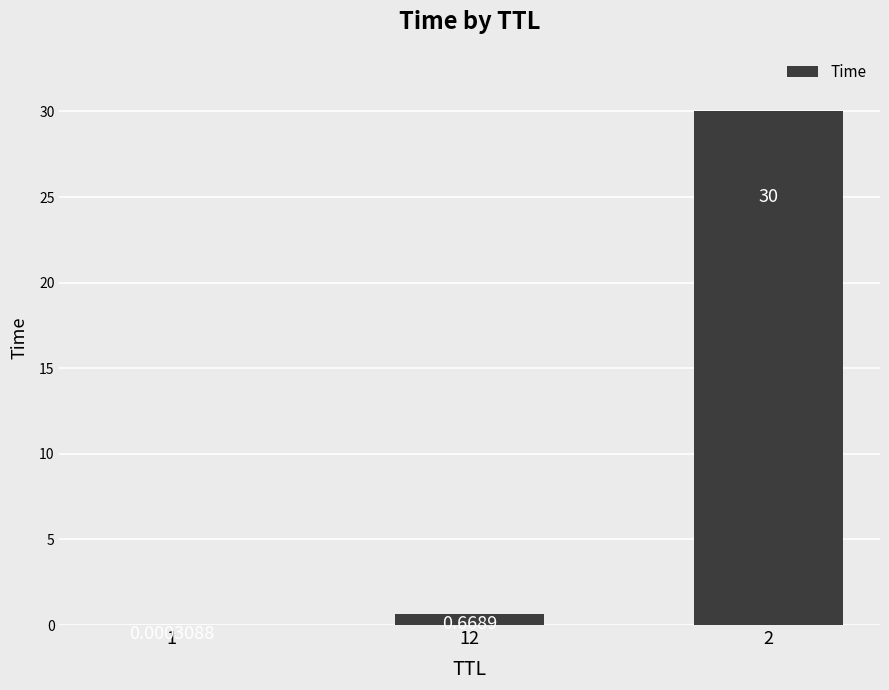

Which has a higher value, 1 or 2?

2